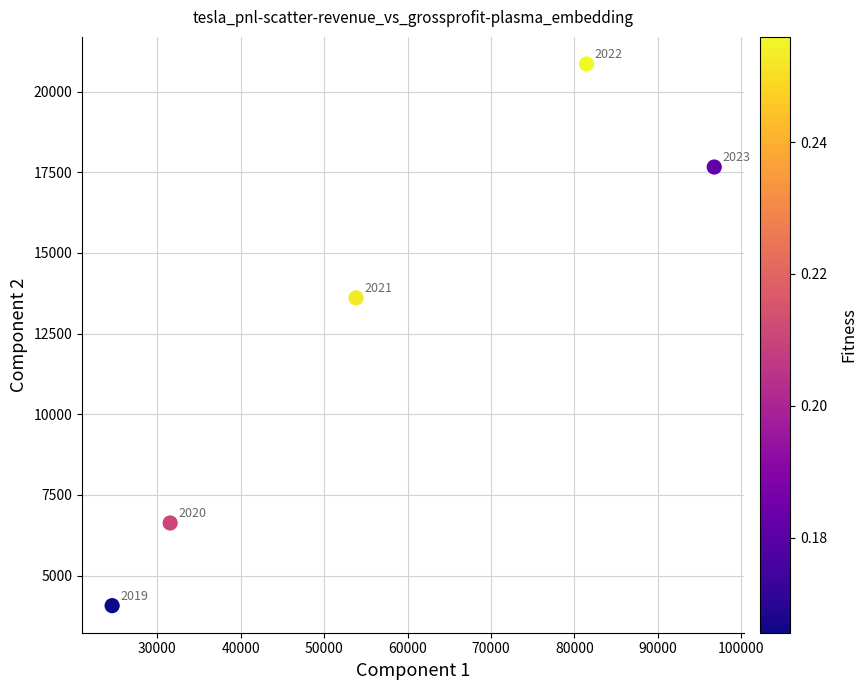

What is the range of X values (max minus min)?

72195